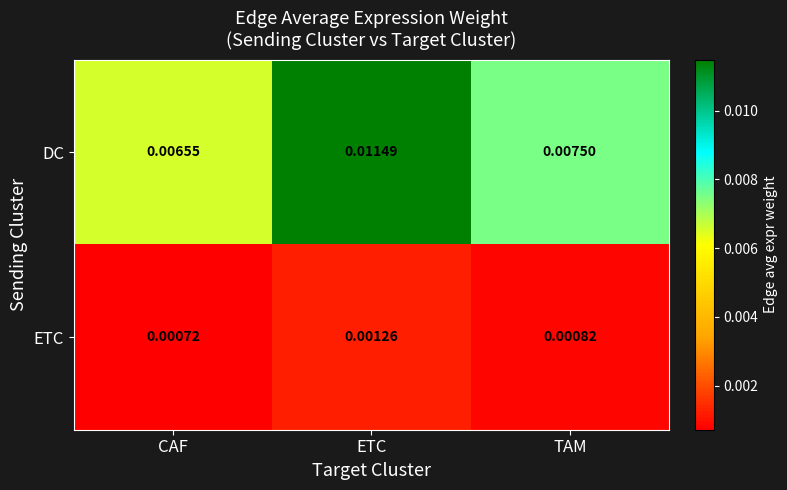

Rank the series at TAM from lowest to highest value.

ETC, DC